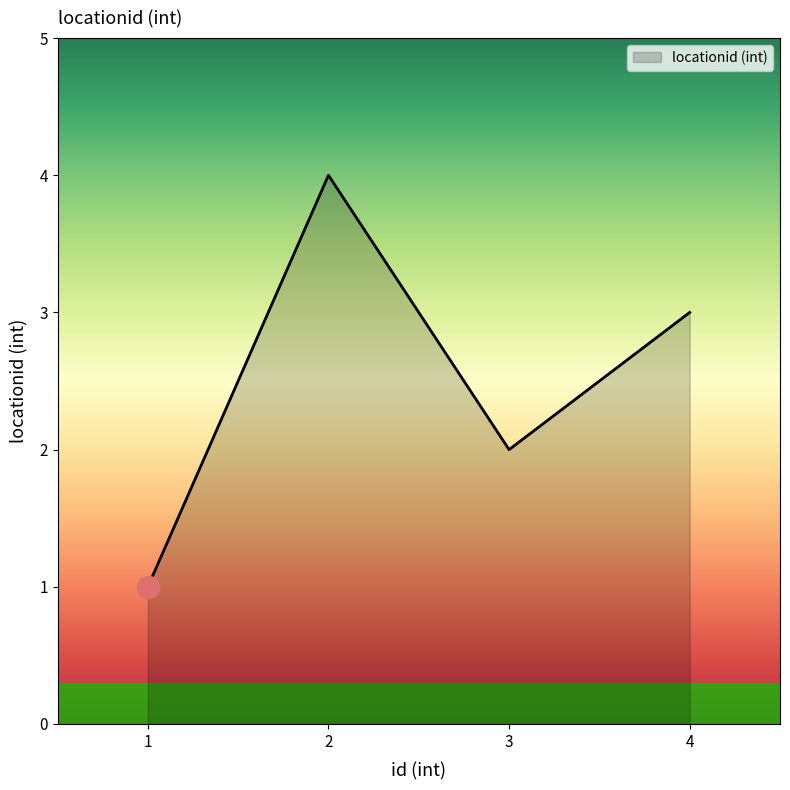

How many series are shown in this chart?

1